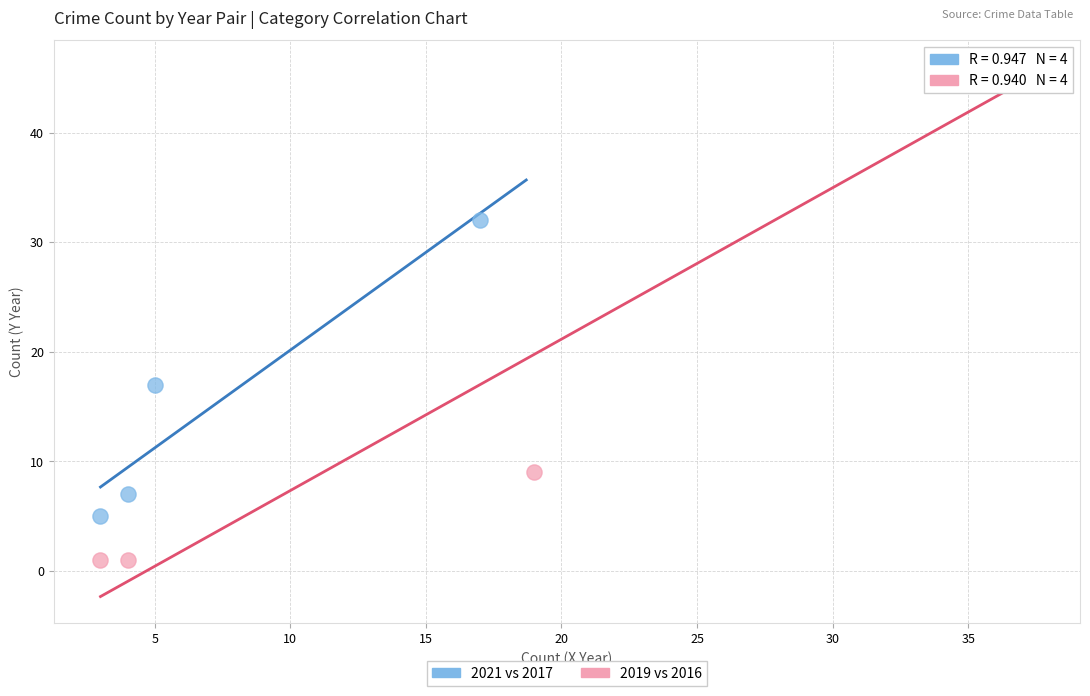

Which series contains the lowest Y value?

2019 vs 2016